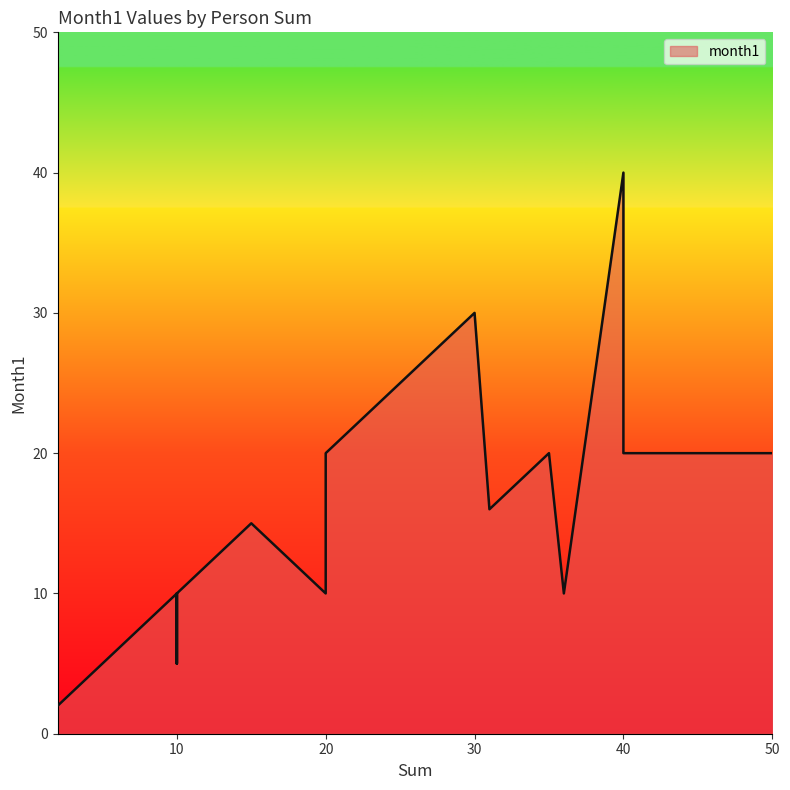

The value at 30 is 30. True or false?

True